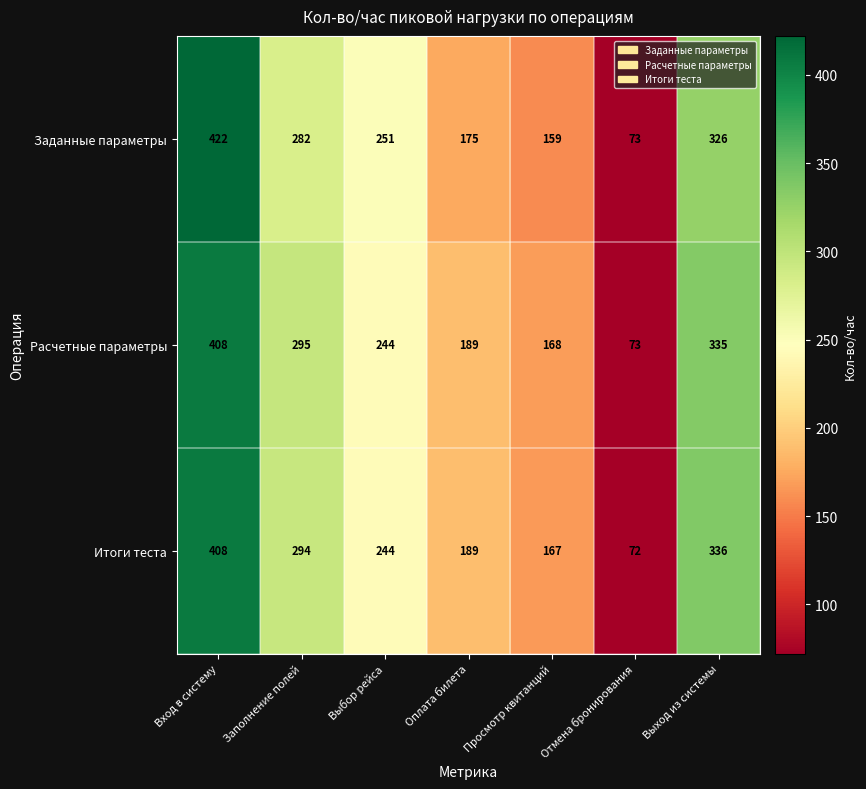

Read the Итоги теста value at Отмена бронирования.

72